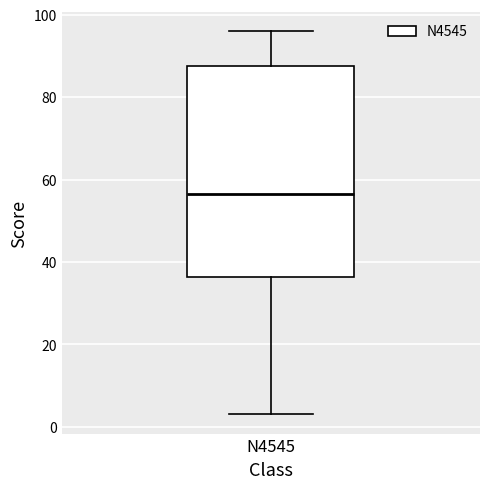

Transcribe this box plot: give where the median line is, the range the box spans, and where the two whiskers end, as read against the y-axis. The values are not printed on the chart, so give them approximately, as read against the axis.

median 56, box 36 to 88, whiskers 4 to 96